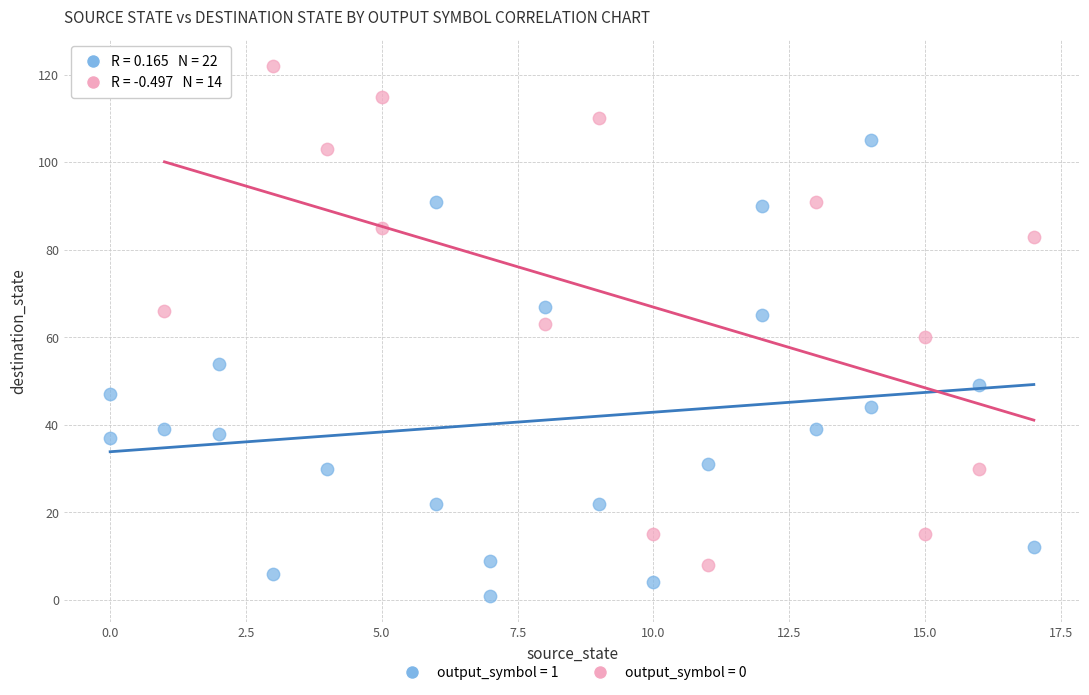

Which series contains the highest Y value?

output_symbol = 0